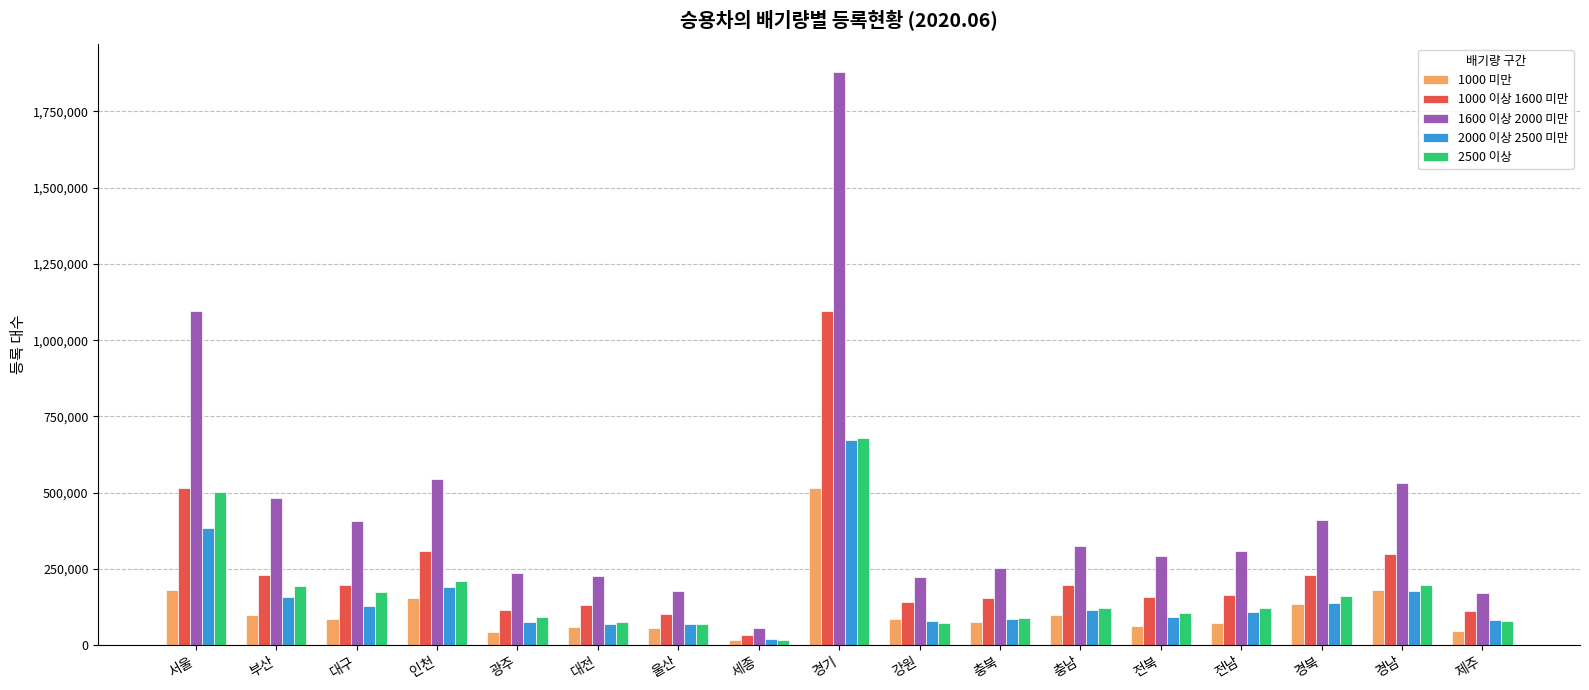

What are all the series names shown in the legend?

1000 미만, 1000 이상 1600 미만, 1600 이상 2000 미만, 2000 이상 2500 미만, 2500 이상